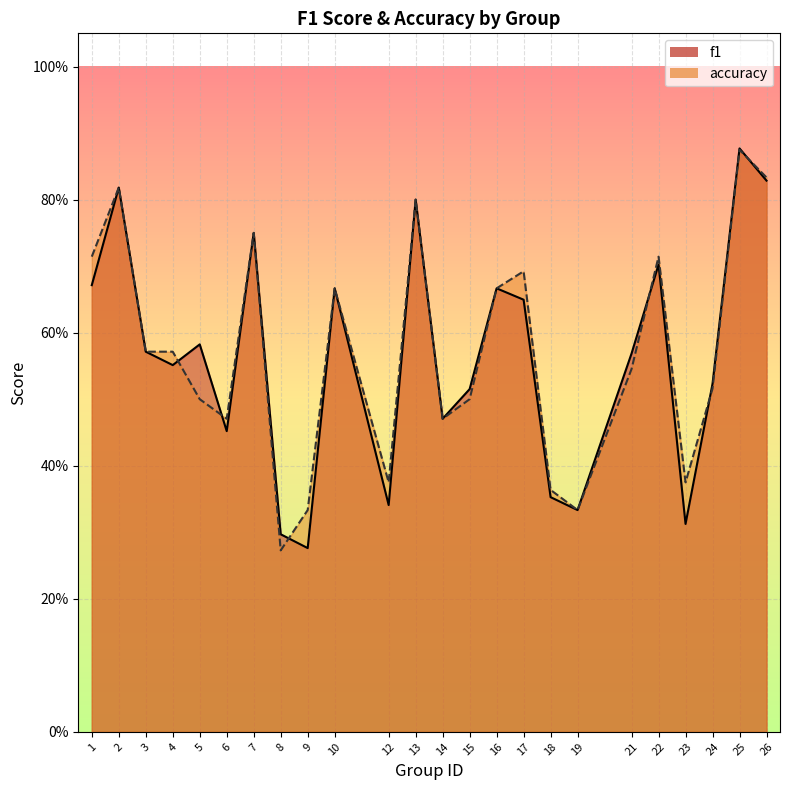

At which label does f1 reach its peak?

25